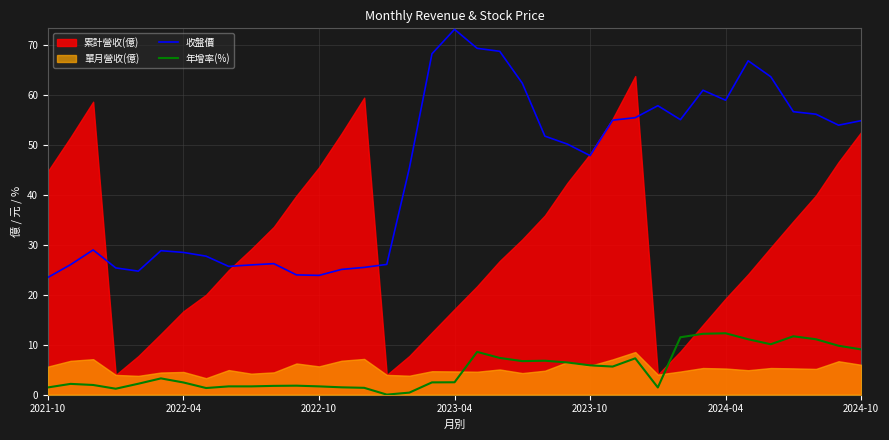

At which label is 收盤價 closest to 48?

2023-10